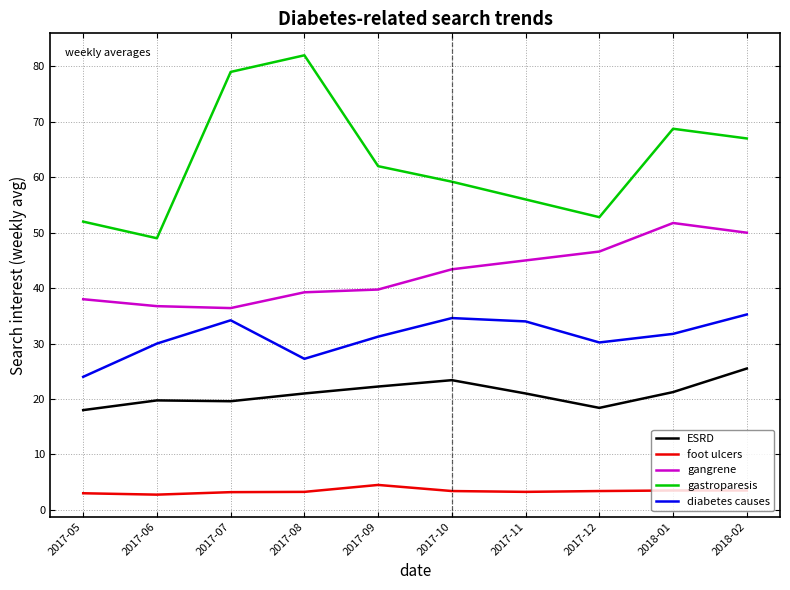

Which series has the widest spread of values?

gastroparesis